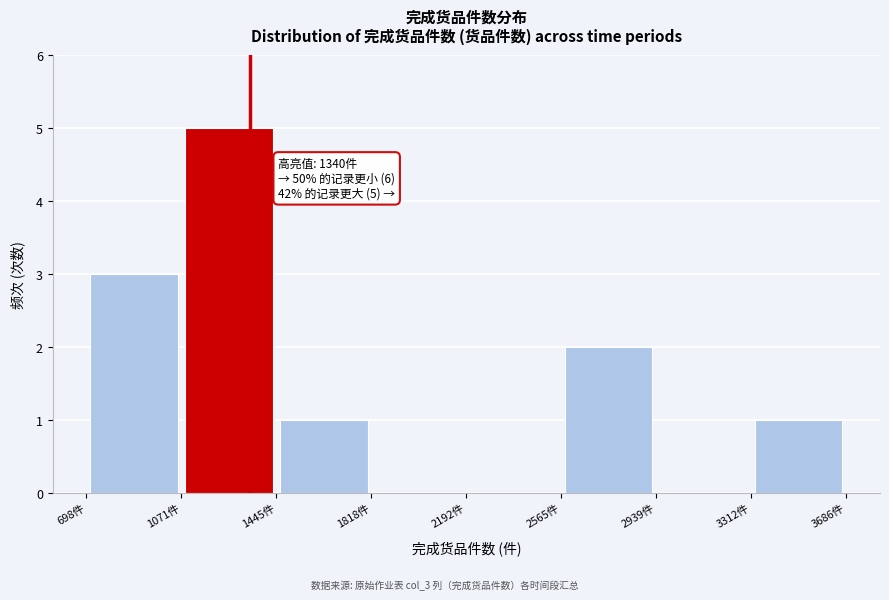

Over which range of the x-axis is the bar tallest?

1050 to 1450